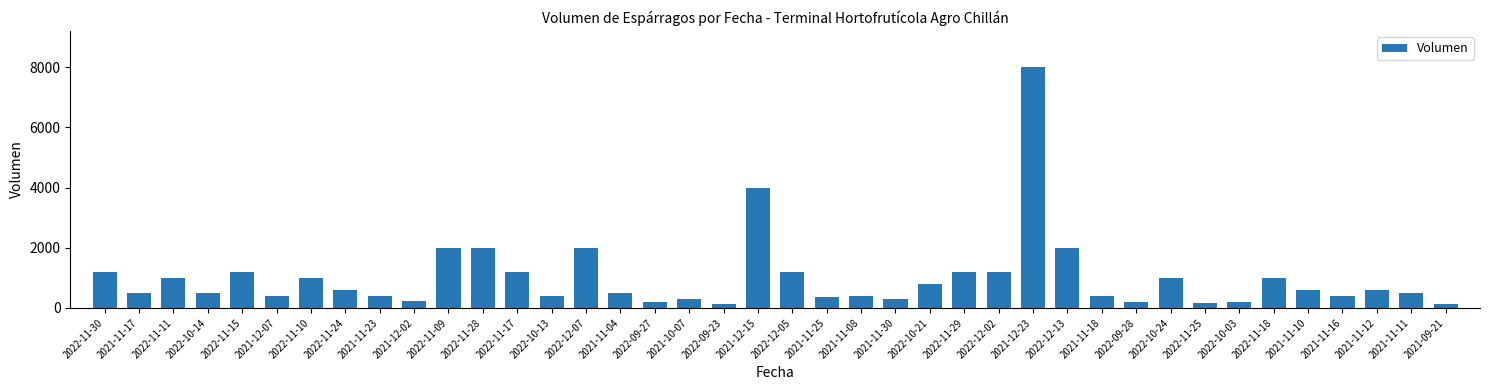

What position from the left is 2022-09-28?

31